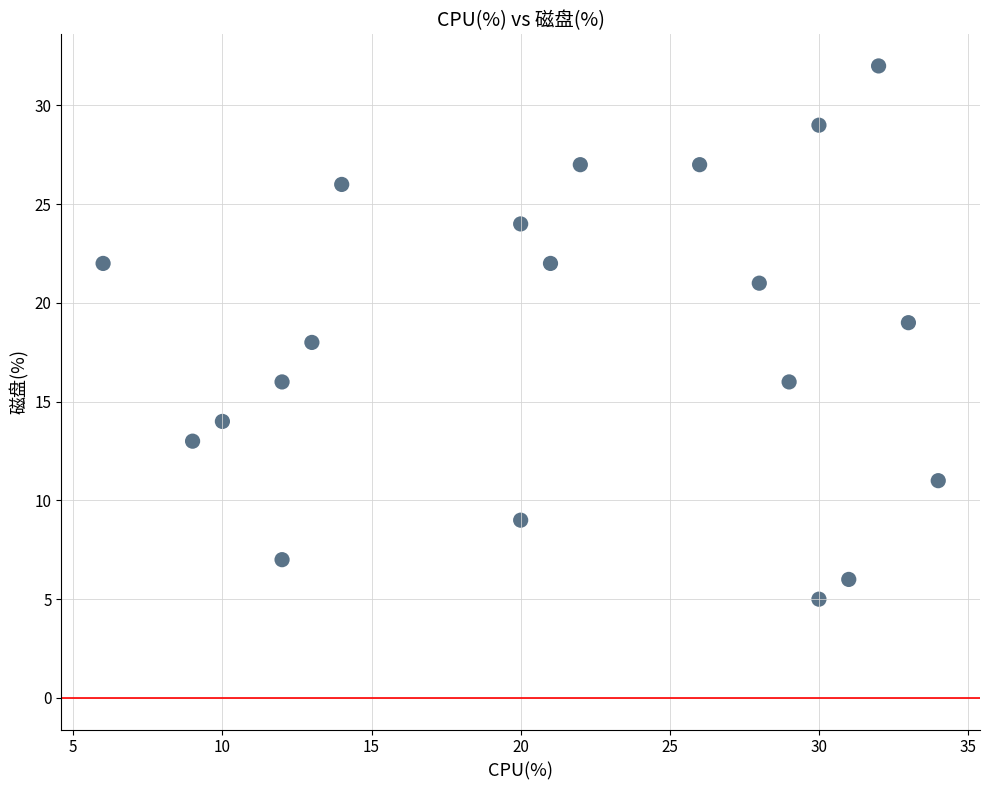

What is the range of X values (max minus min)?

28